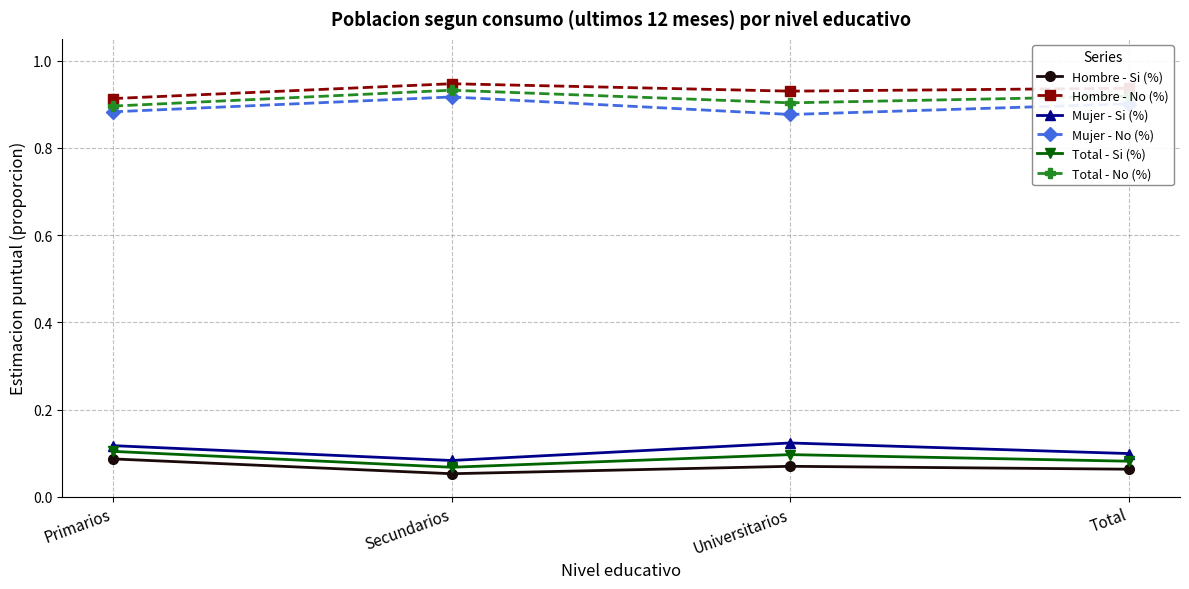

Which category has the lowest value across all series?

Secundarios